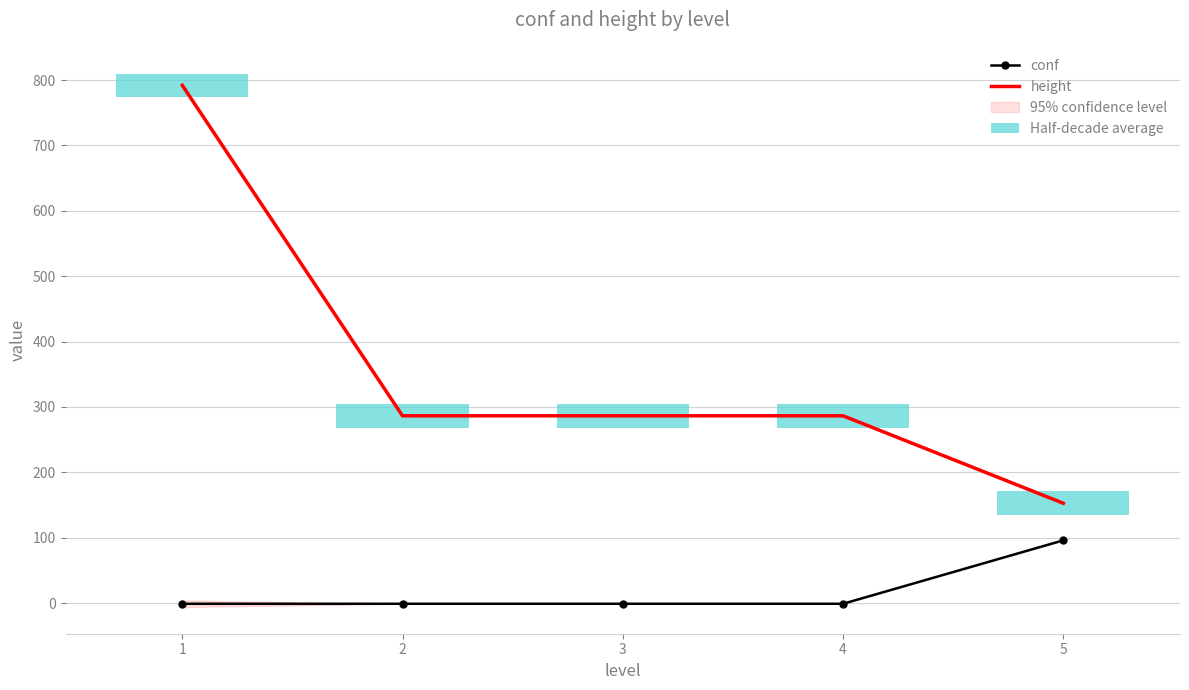

What is the smallest value displayed?

-1.0